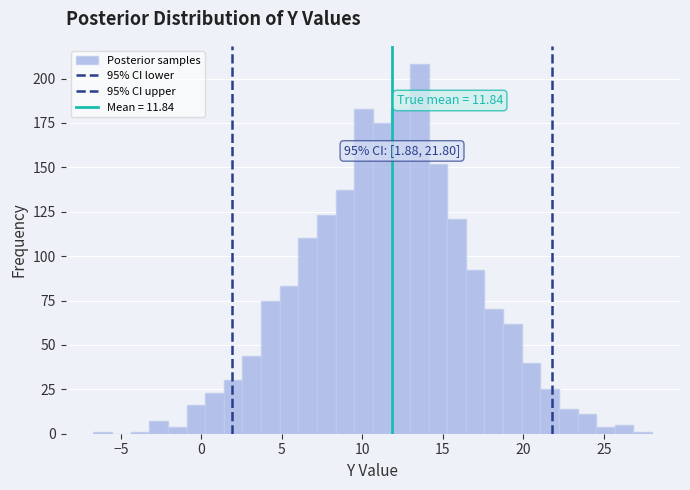

Read against the x-axis, roughly where is the centre of the tallest bar?

13.5